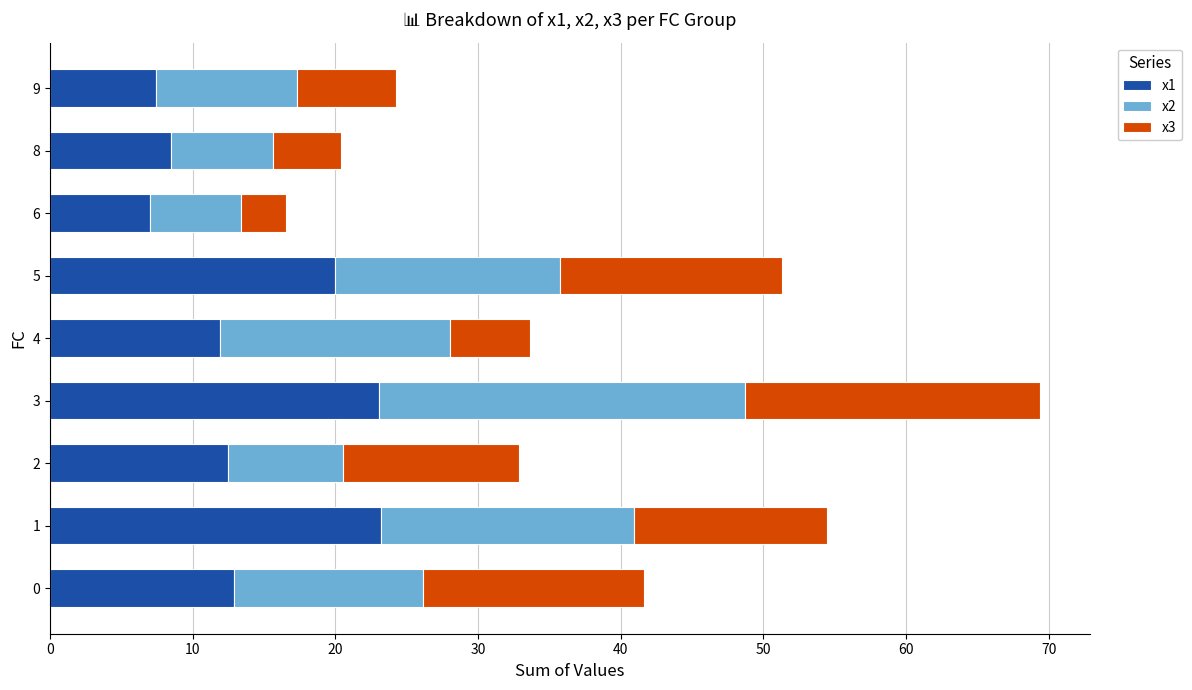

What is the minimum value for x1?

7.0